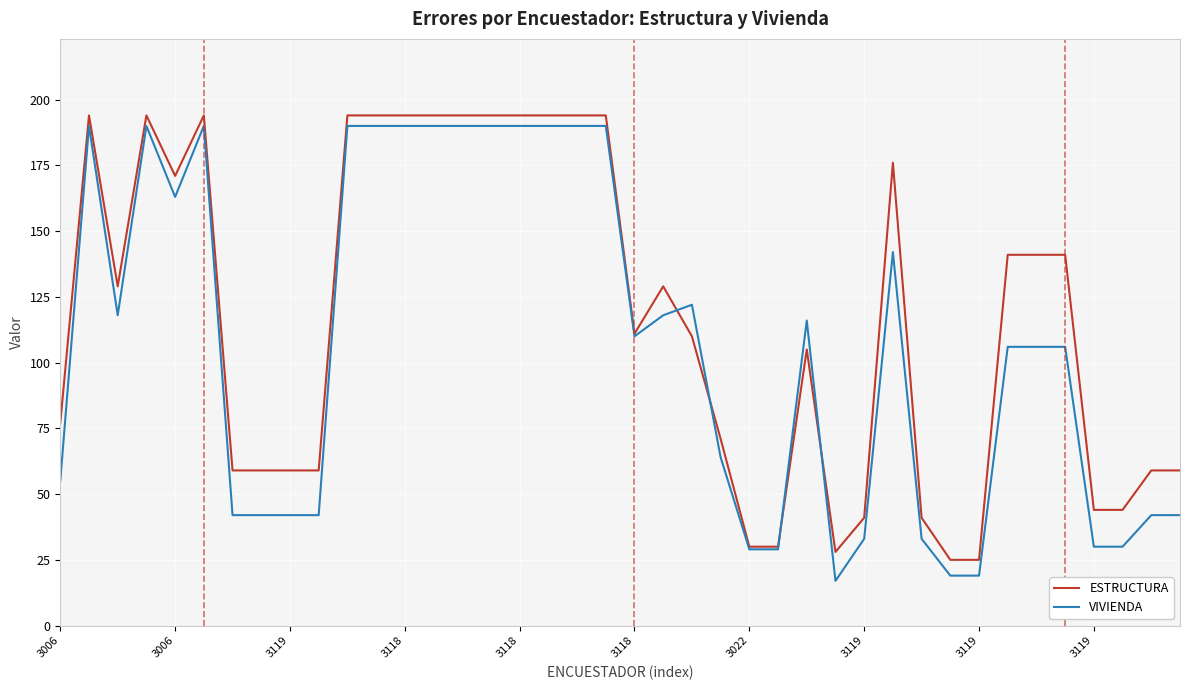

What is the maximum value for VIVIENDA?

190